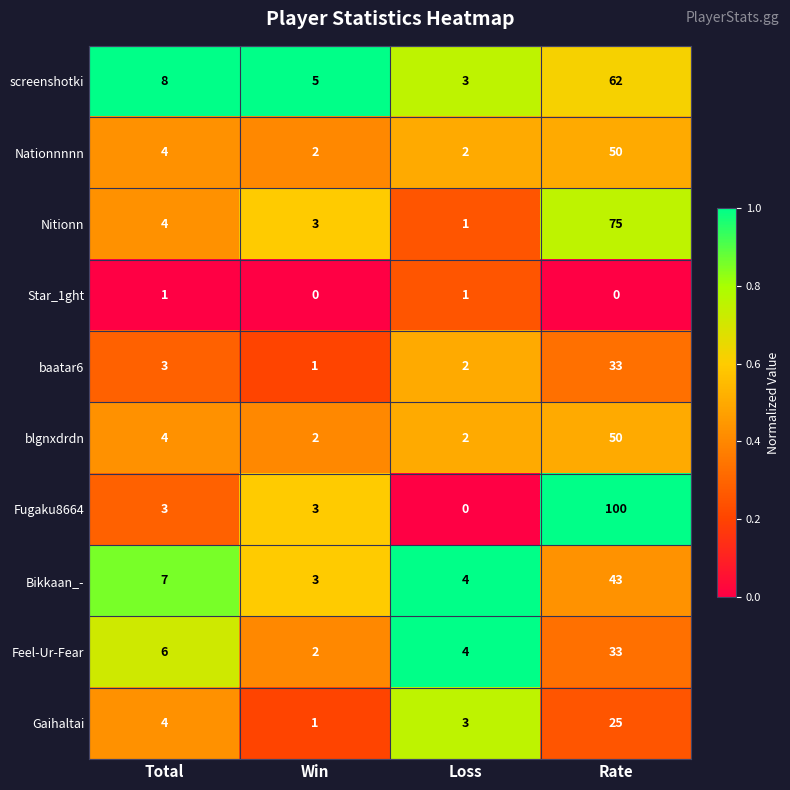

Is it true that baatar6 equals 2 at Total?

False